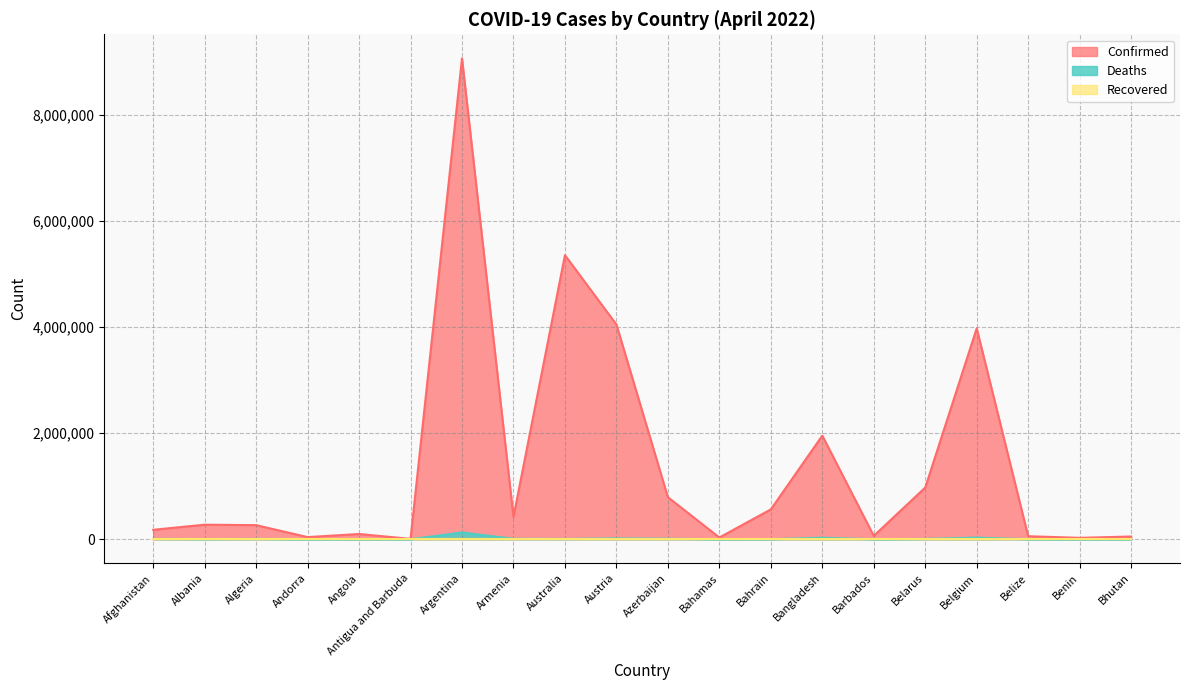

What is the label of the 3rd point from the right?

Belize